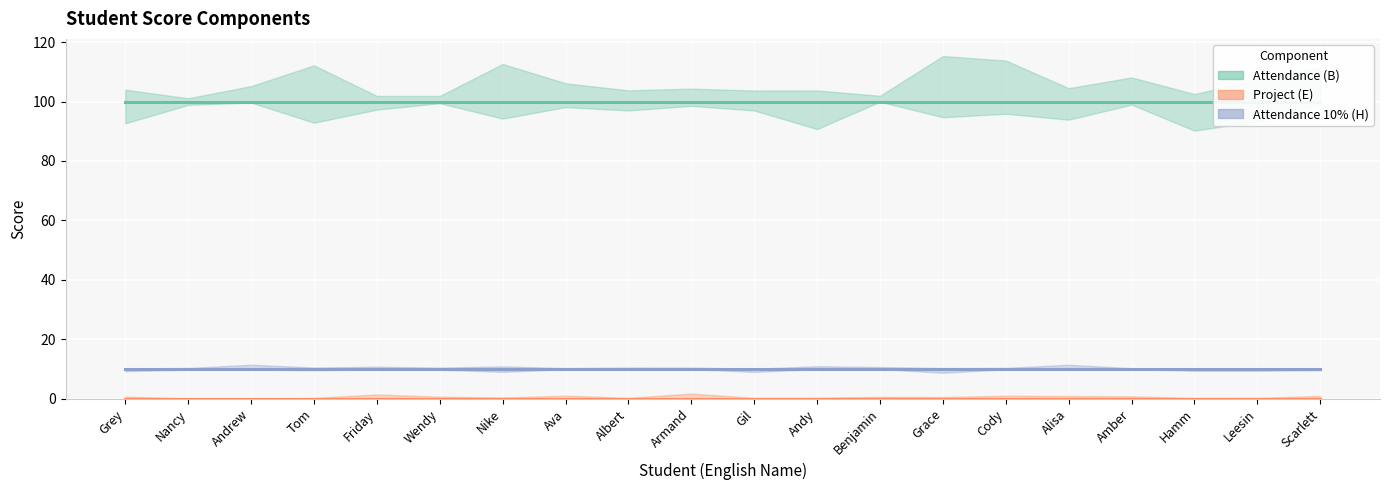

What are all the series names shown in the legend?

Attendance (B), Project (E), Attendance 10% (H)